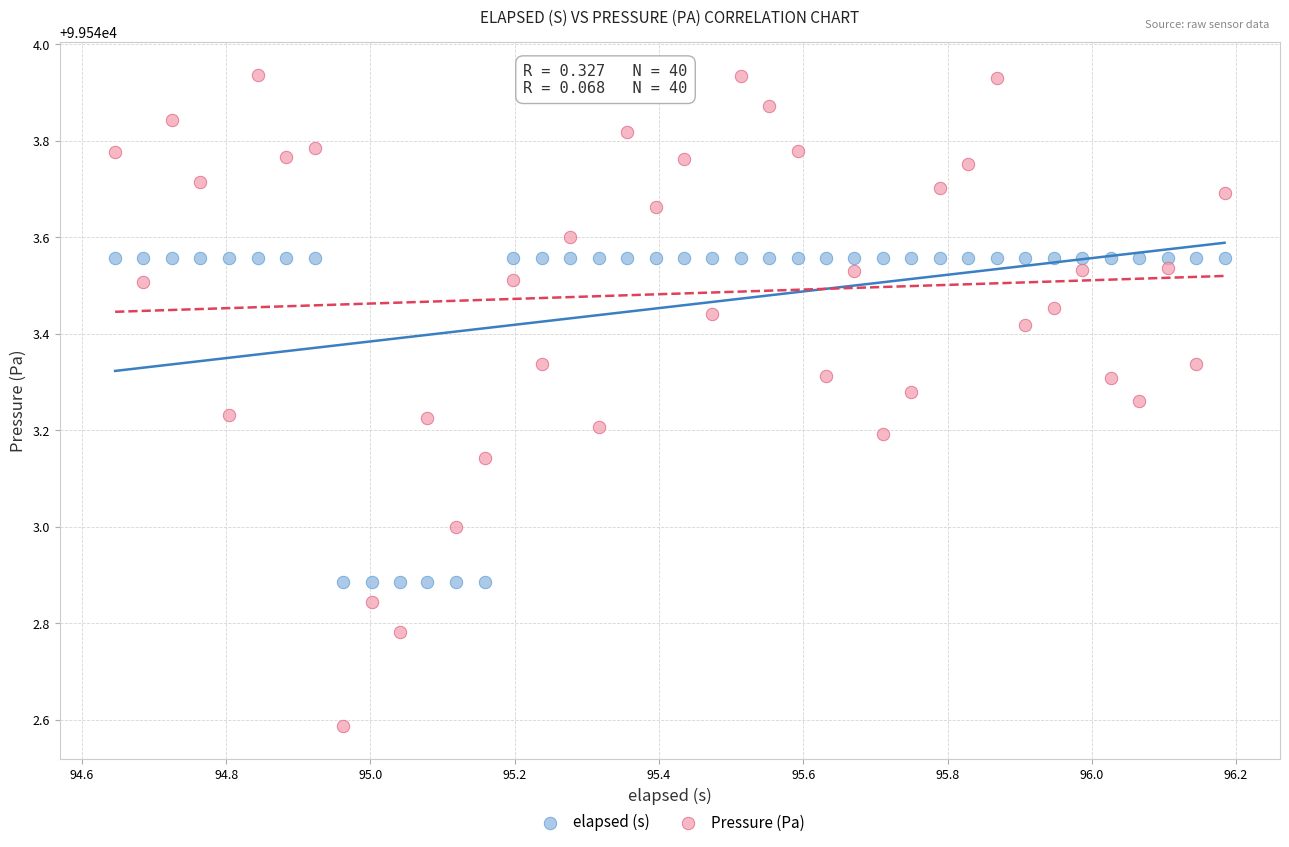

What are all the series names shown in the legend?

elapsed (s), Pressure (Pa)